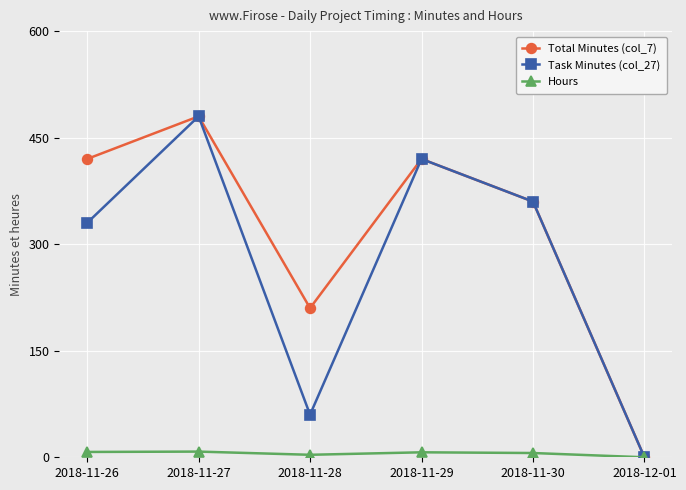

What is the total value across all series at 2018-11-28?

273.5